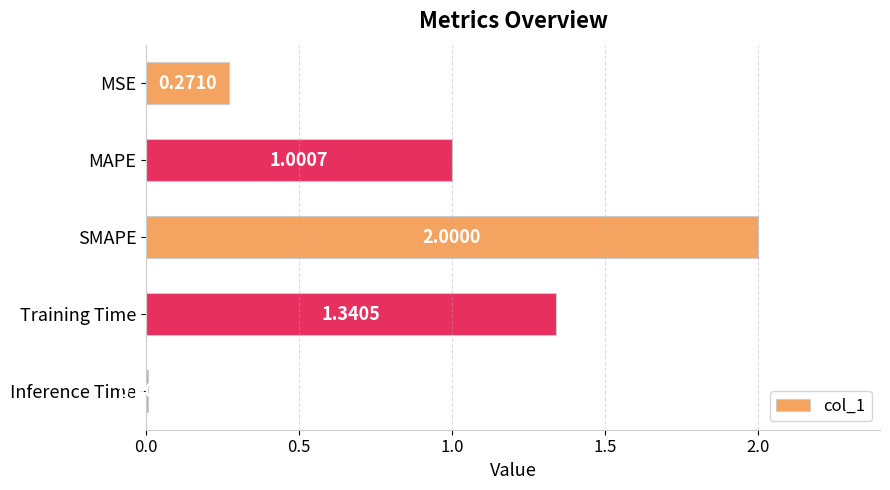

Which category has the lowest value across all series?

Inference Time